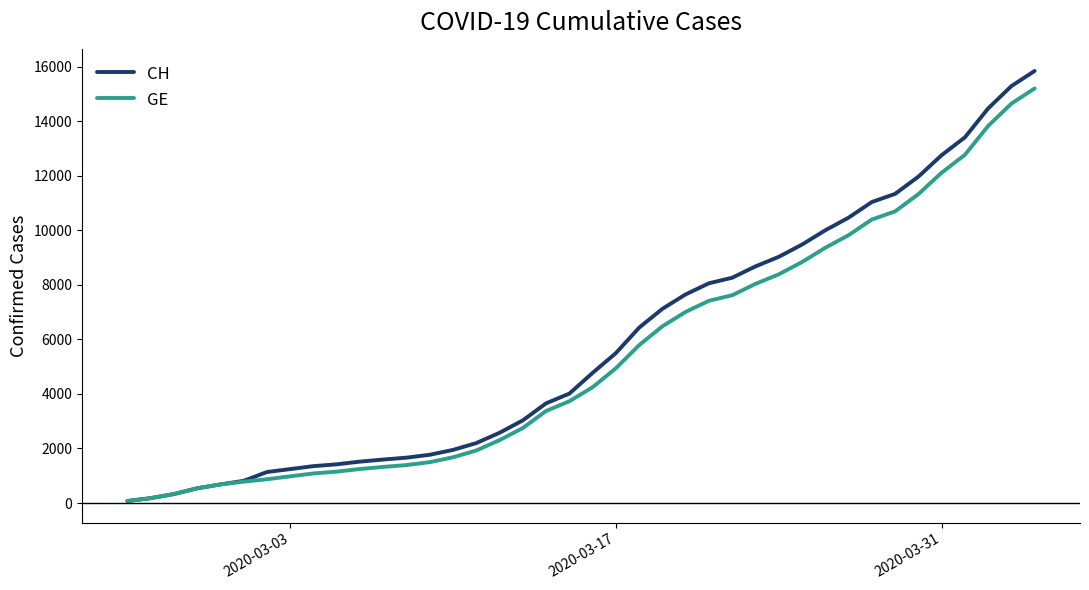

Which series has the widest spread of values?

CH